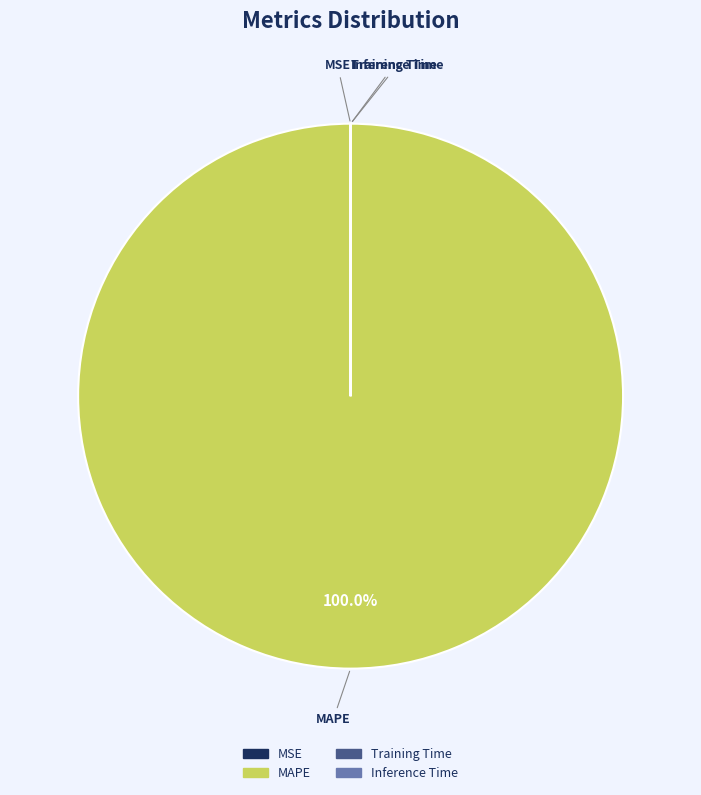

Which slice is the largest?

MAPE